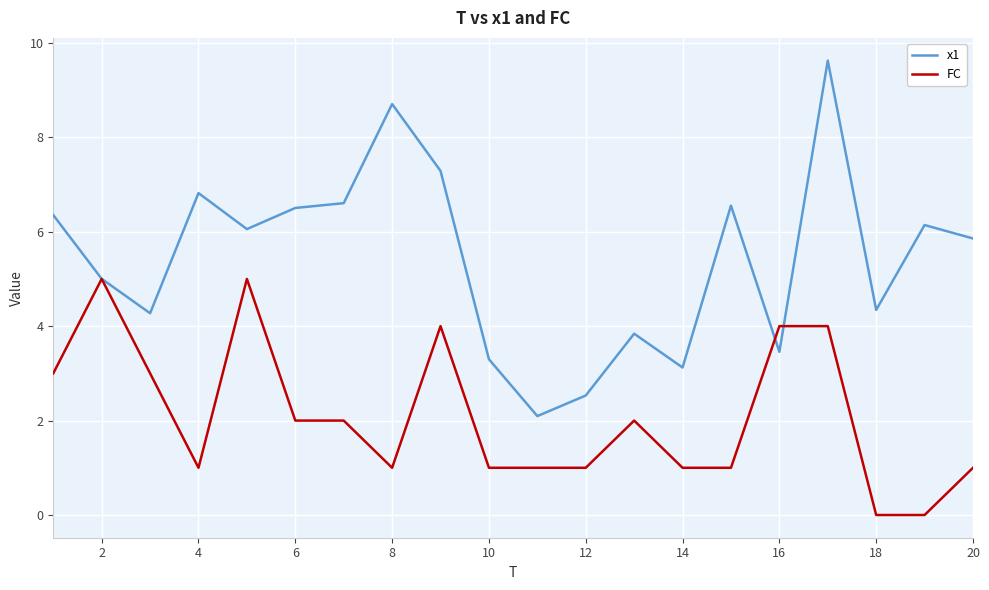

What is the greatest value displayed?

9.6